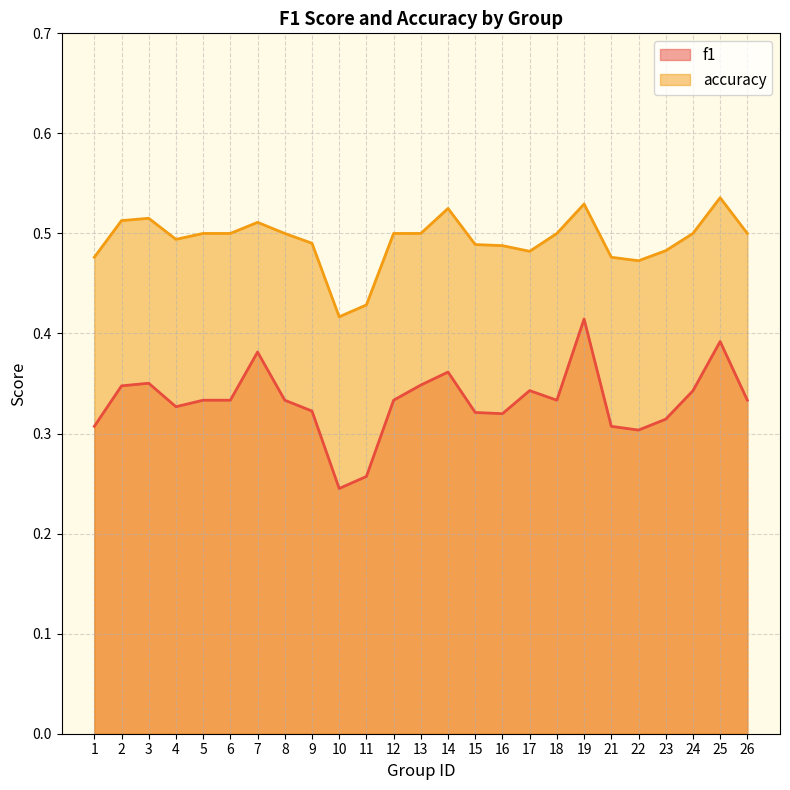

Where is the first local maximum for f1?

3